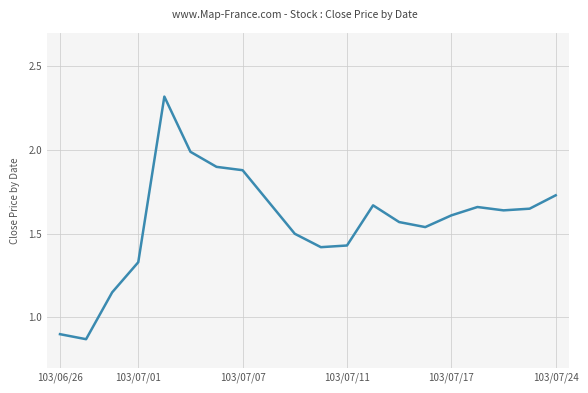

How many lines are shown in the chart?

1